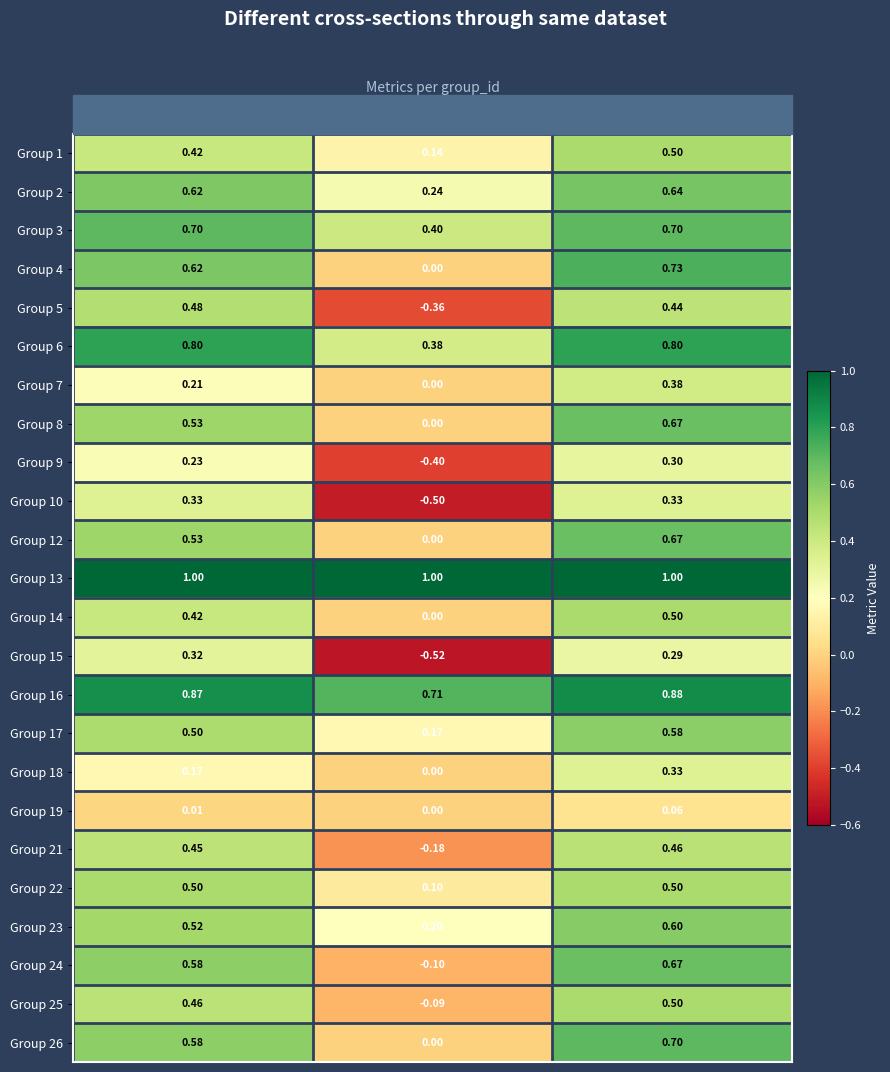

Where is Group 26 nearest to the value 0?

kappa